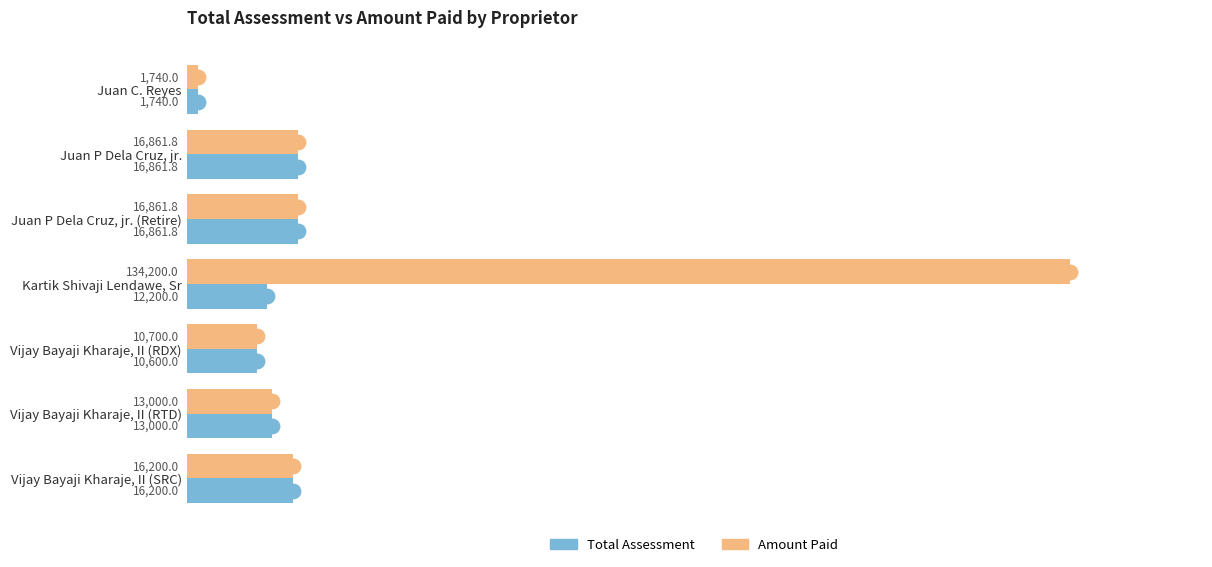

The value of Amount Paid at Juan P Dela Cruz, jr. (Retire) is 16861.8. True or false?

True